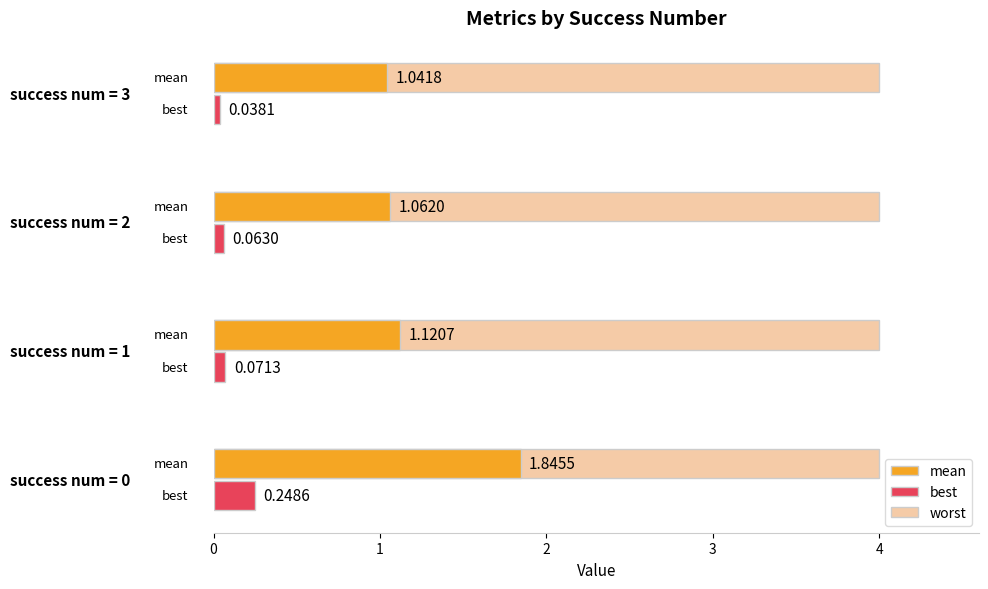

What is the sum of all mean values?

5.1